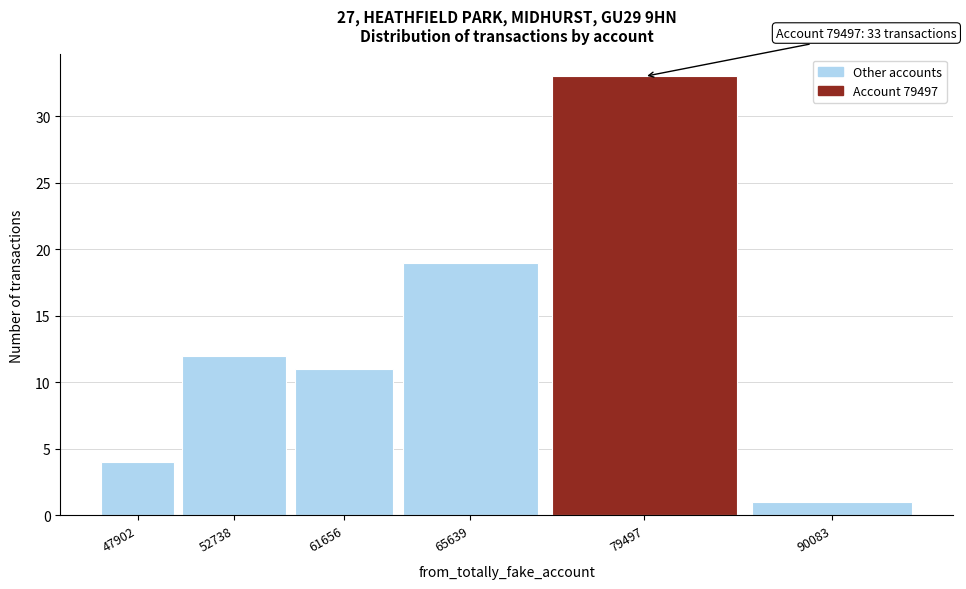

Reading left to right, extract all data points from this chart.

47902=4	52738=12	61656=11	65639=19	79497=33	90083=1